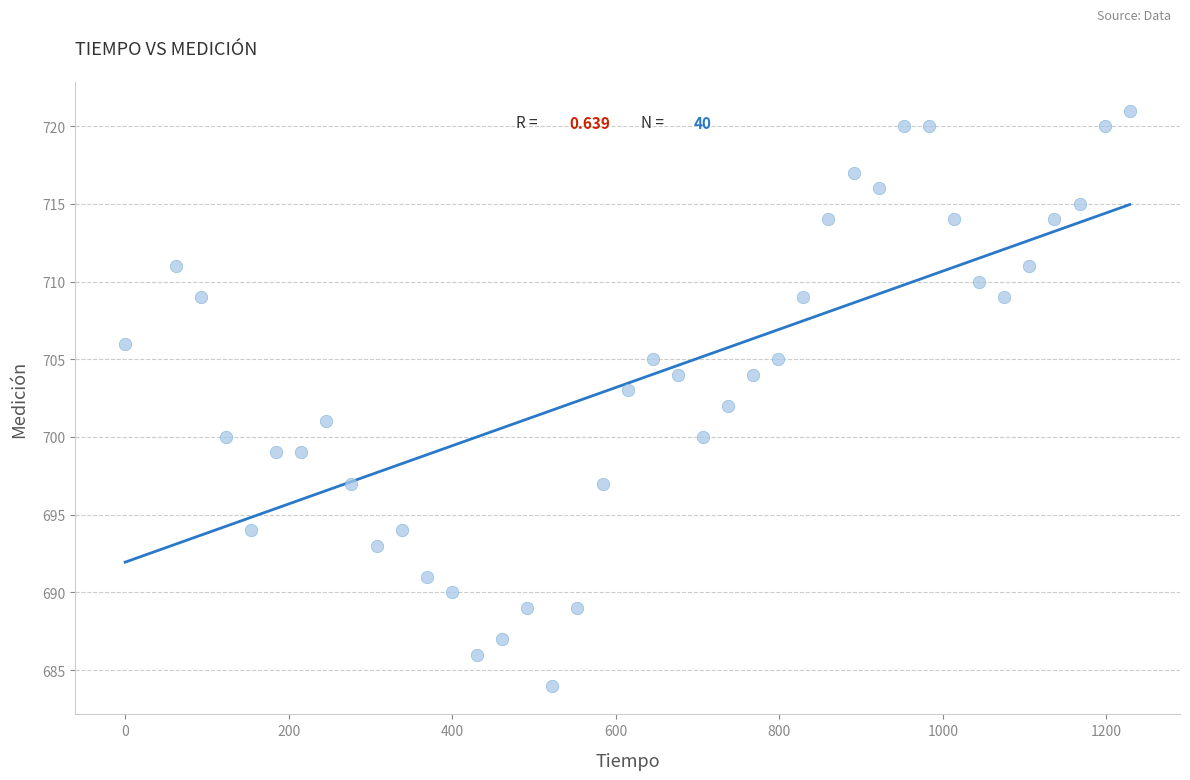

What is the range of Y values (max minus min)?

37